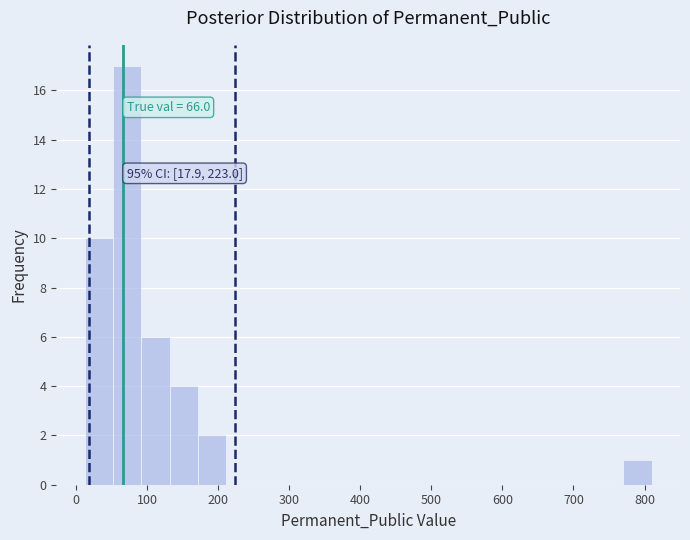

Around what value on the x-axis is the tallest bar? Give the approximate position of its centre, as read against the axis.

70